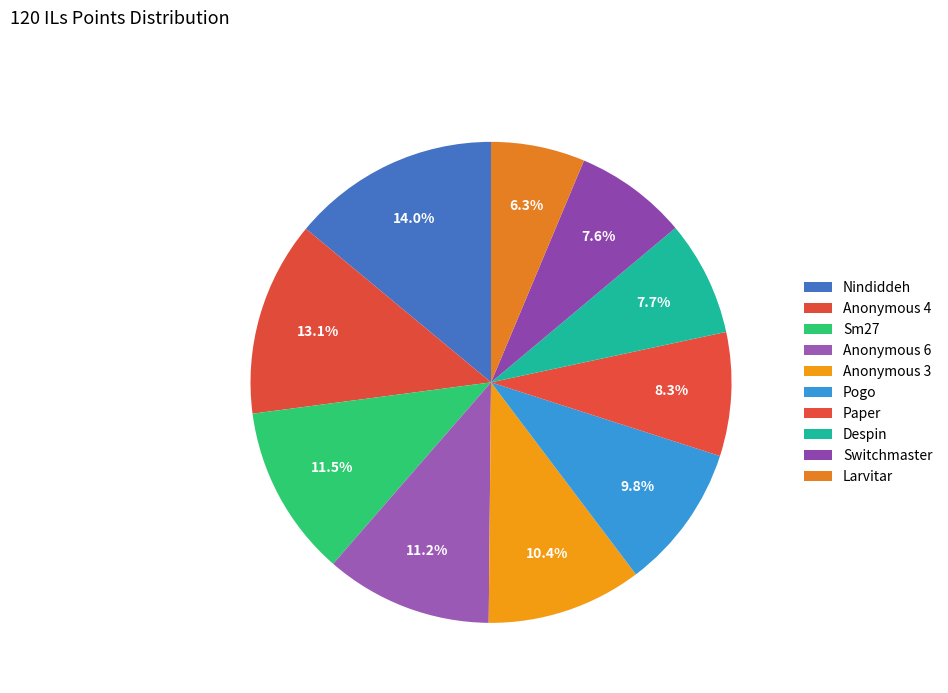

What percentage is the Anonymous 6 slice, to the nearest percent?

11%